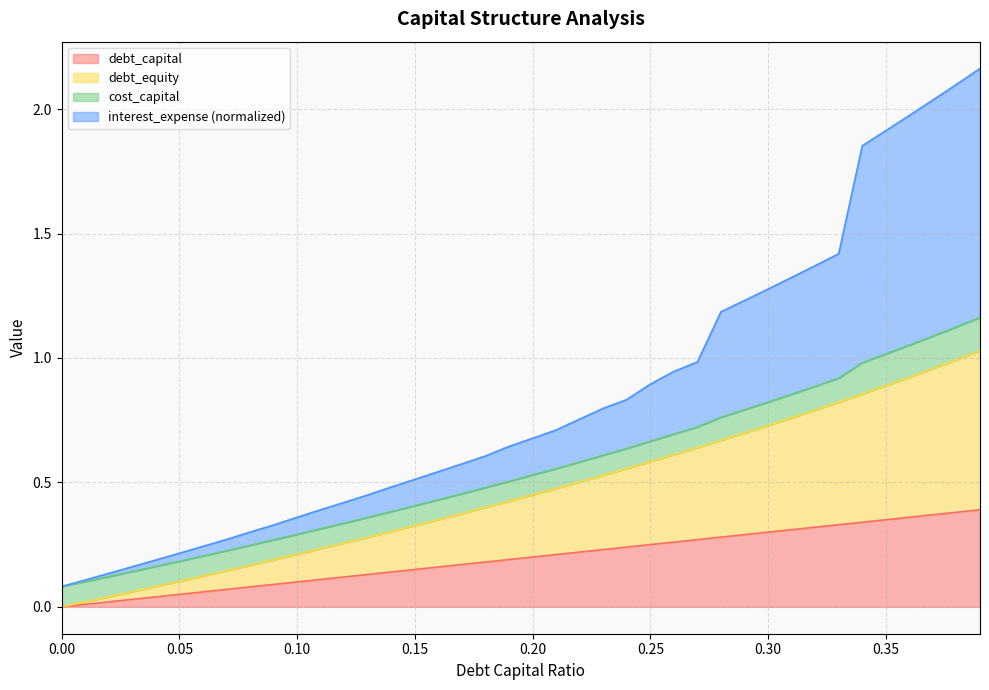

What position from the left is 0?

1